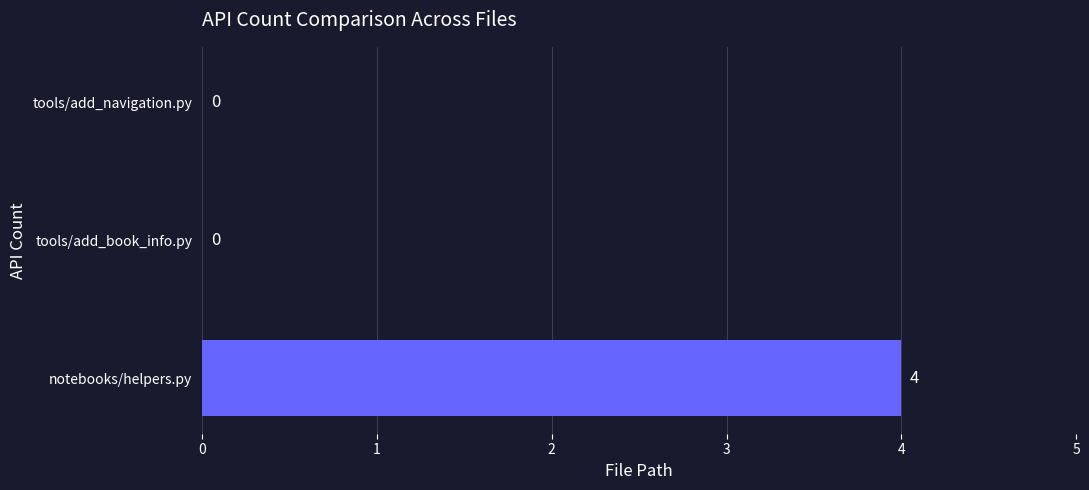

How many data points are above 0?

1